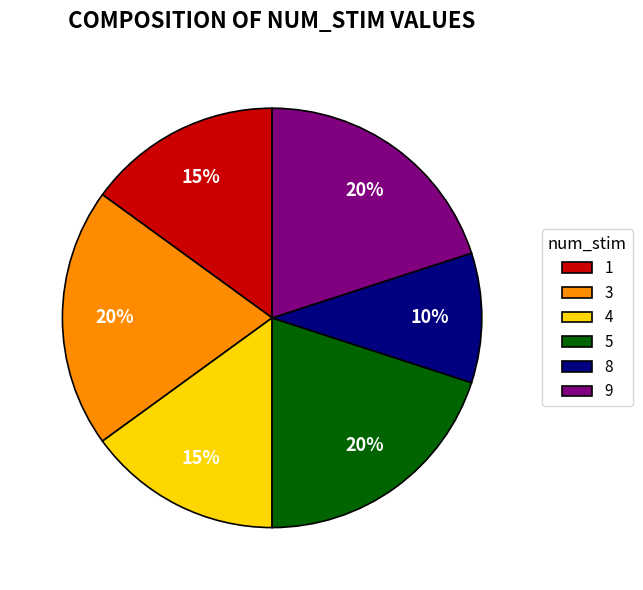

Is there any slice that represents more than half of the pie?

No